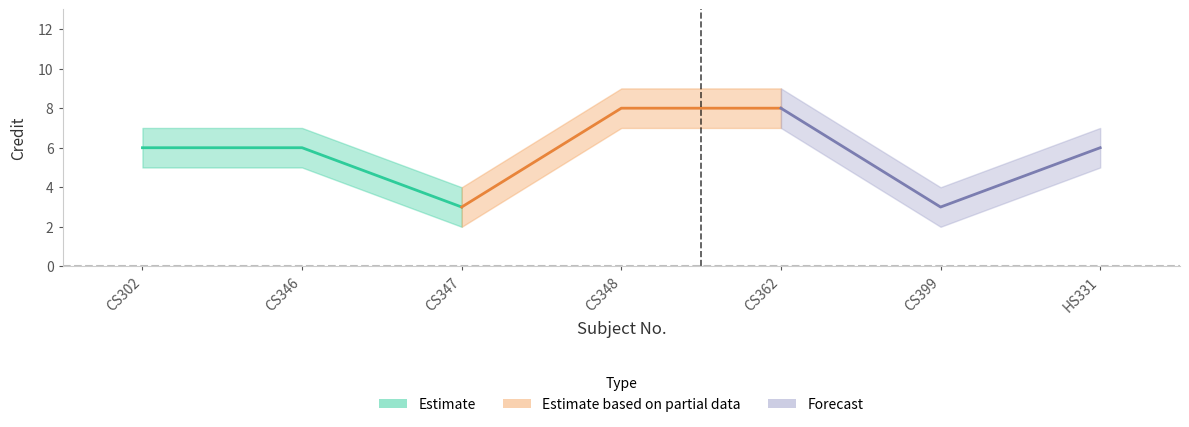

The Estimate series shows 6 at CS346. True or false?

True